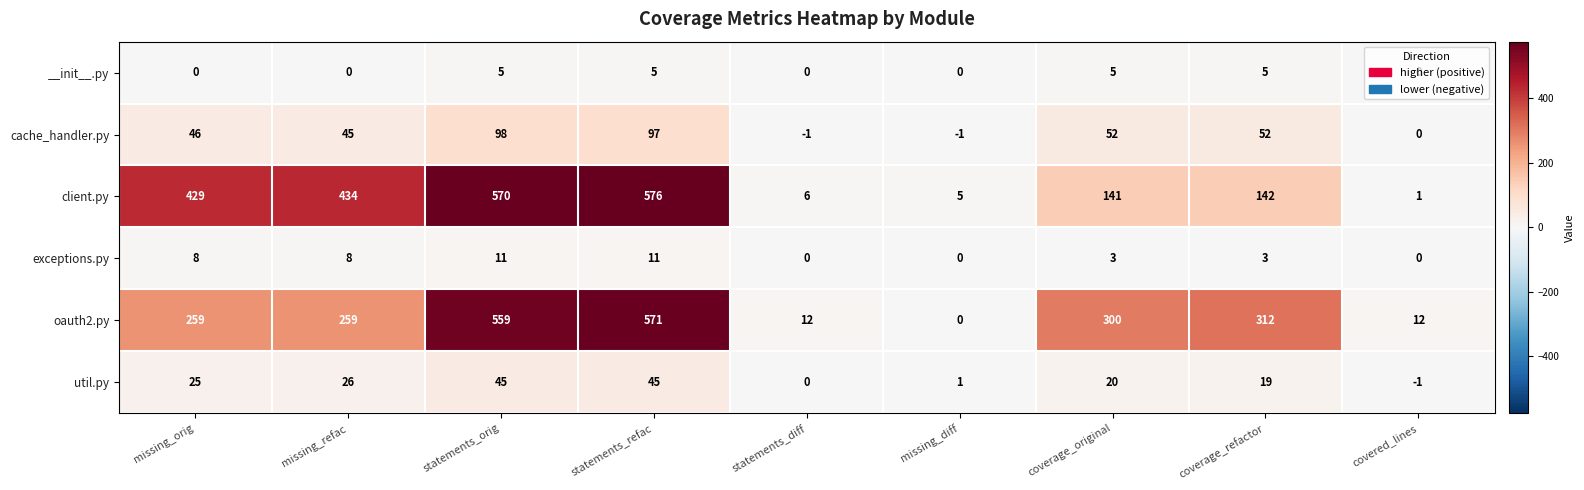

What value does the client.py series have at statements_orig?

570